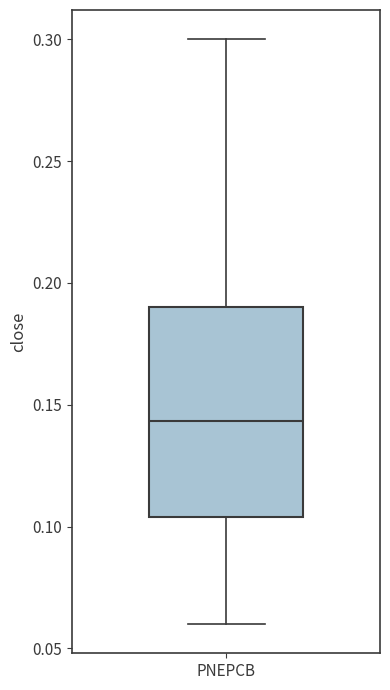

Read this box plot against the y-axis: the position of the median line, the range covered by the box, and the ends of both whiskers. The values are not printed on the chart, so give them approximately, as read against the axis.

median 0.145, box 0.105 to 0.190, whiskers 0.060 to 0.300